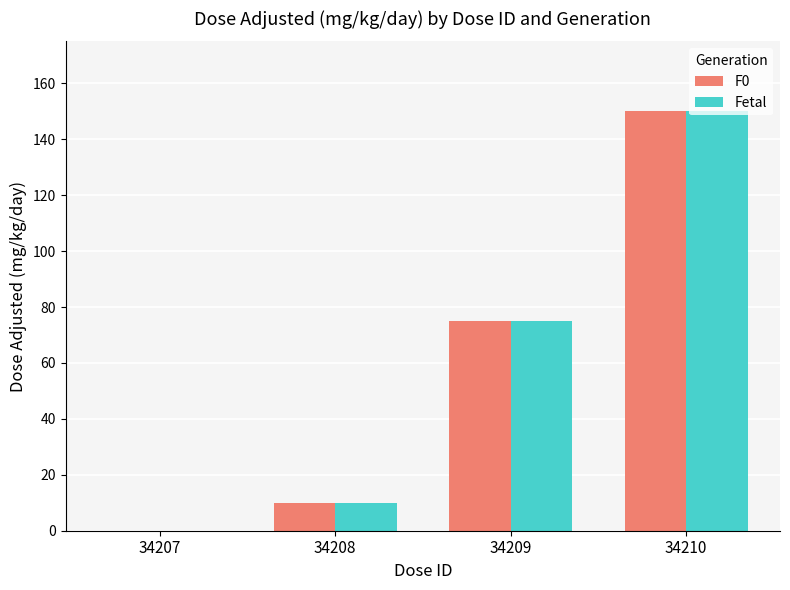

How many values in Fetal are above zero?

3